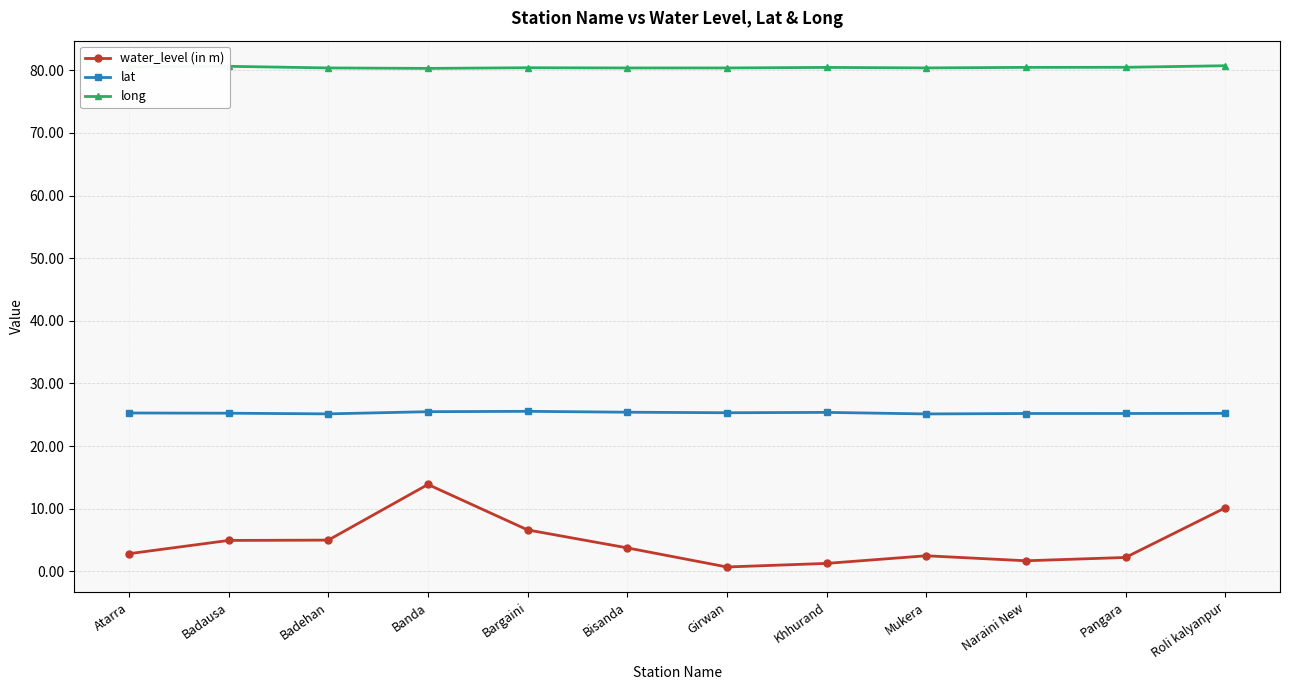

At how many categories does at least one series exceed 67?

12